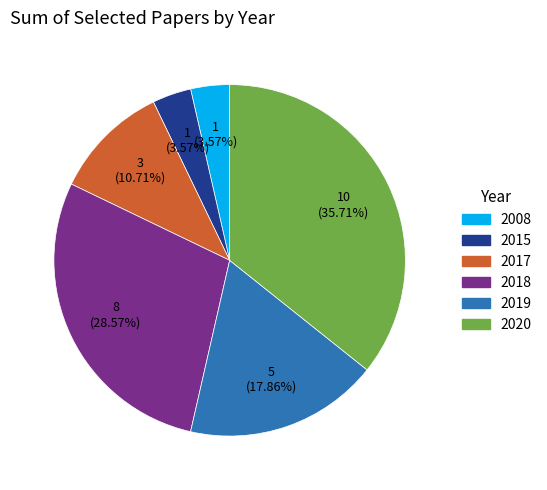

Is there any slice that represents more than half of the pie?

No